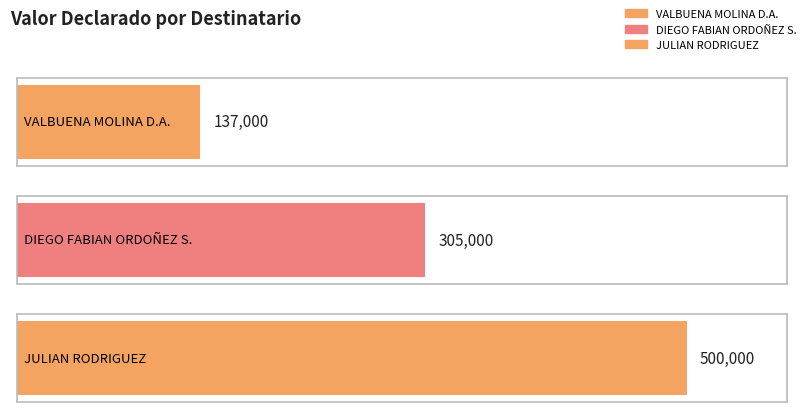

How many categories are shown in the chart?

3